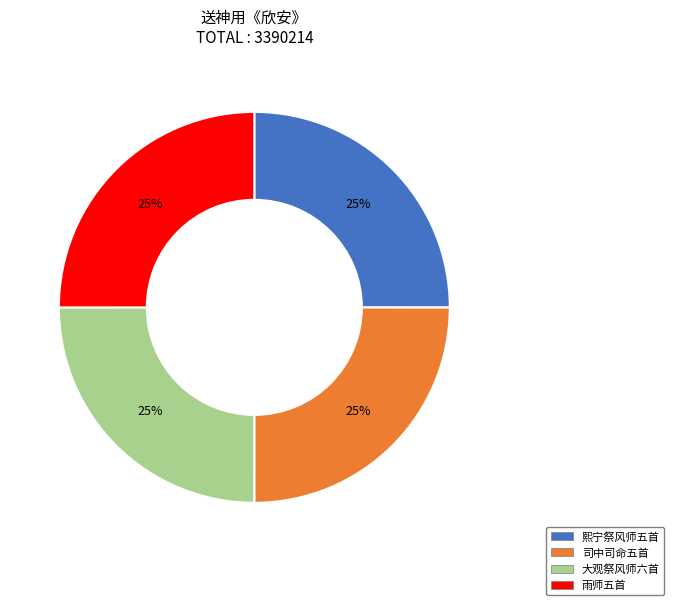

Is there a majority slice in this chart?

No